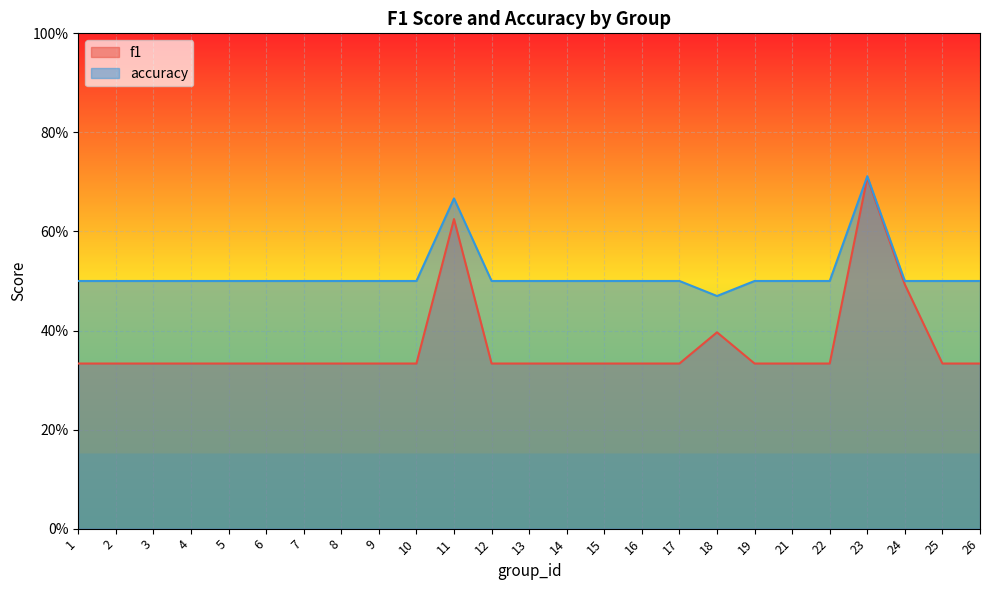

Is it true that accuracy equals 0.5 at 10?

True